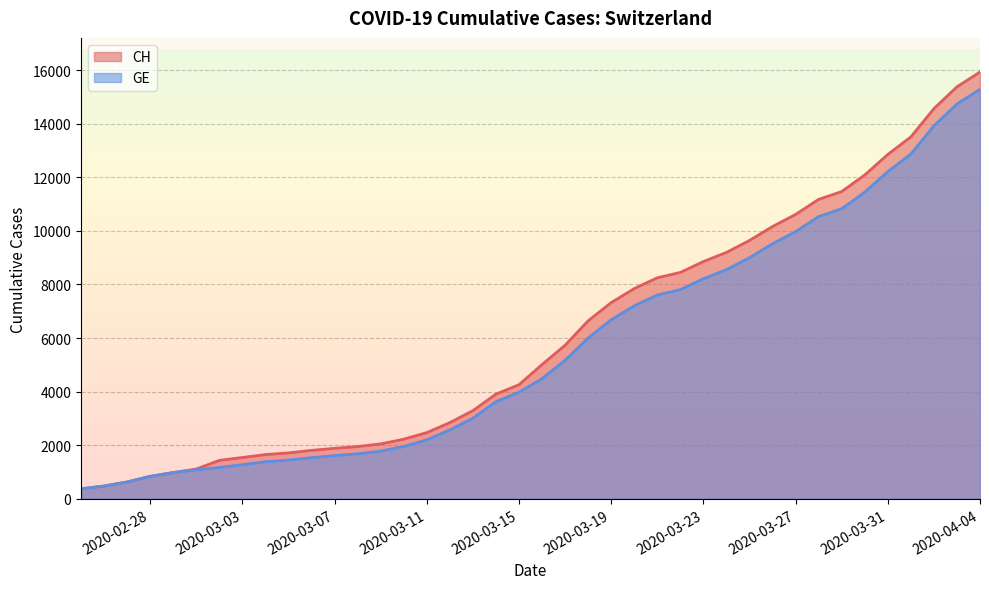

What are all the series names shown in the legend?

CH, GE